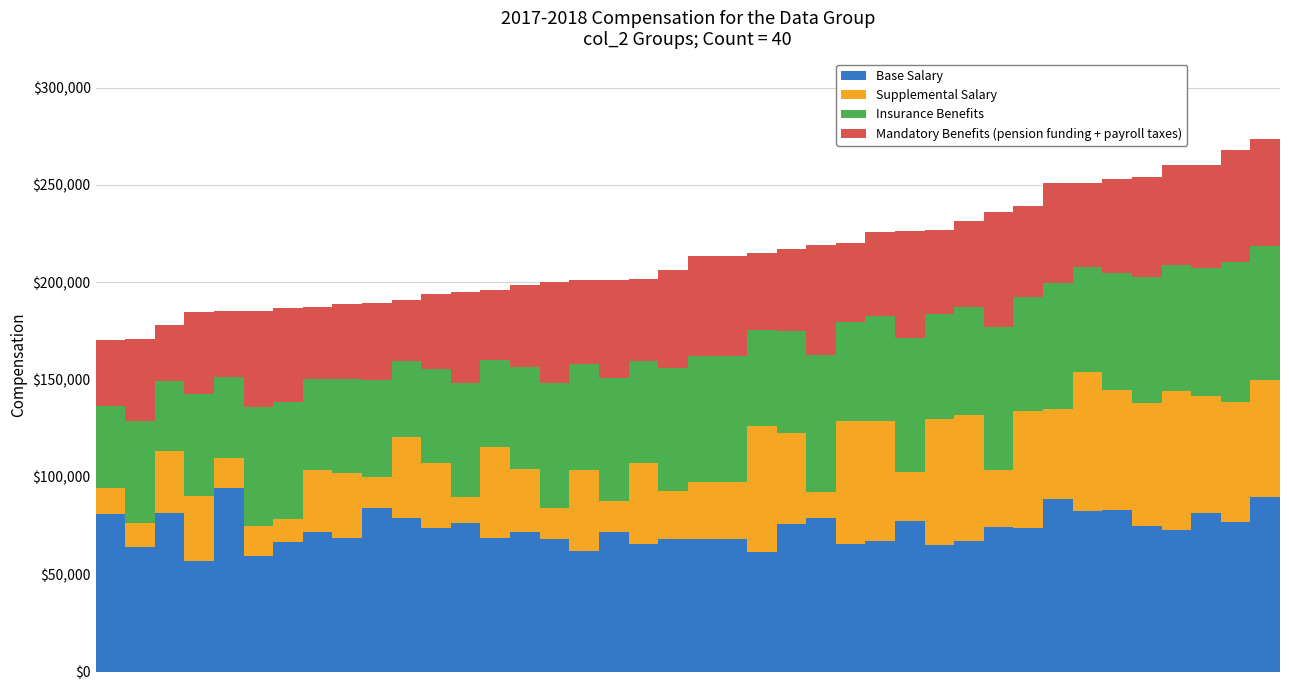

What is the highest value of the Base Salary series?

94314.1